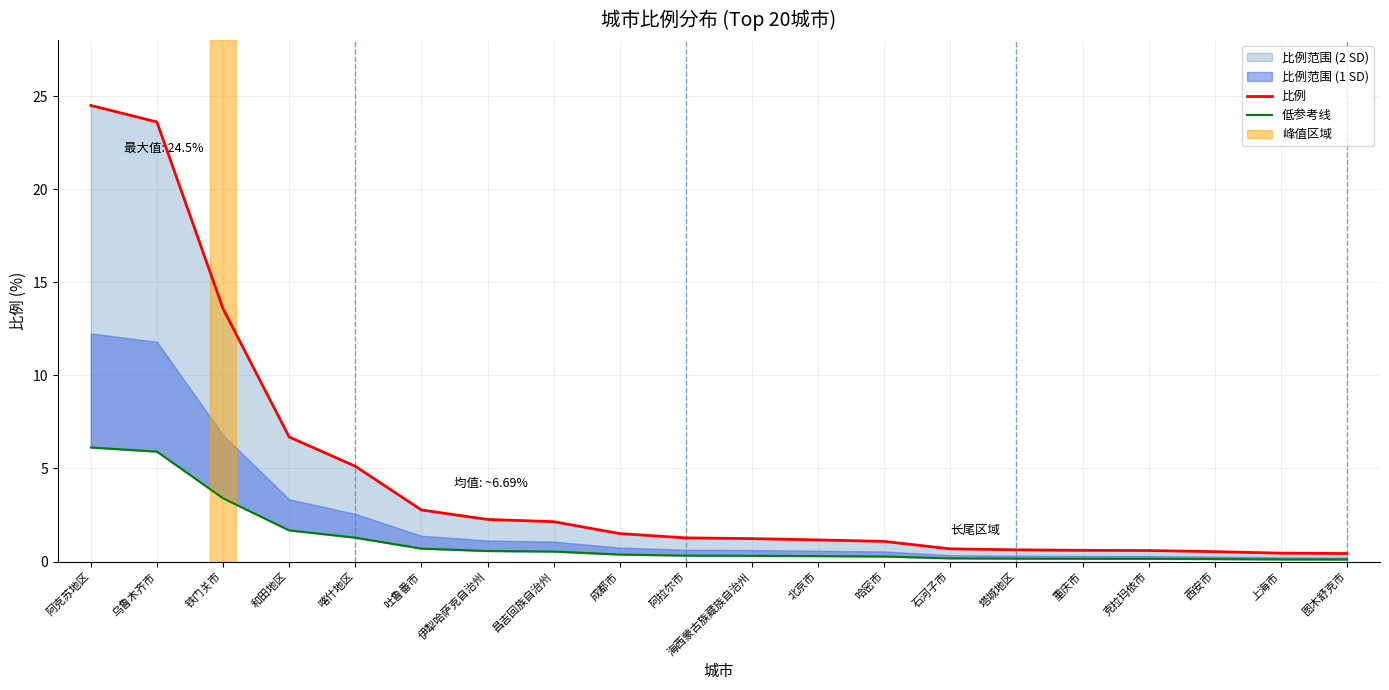

Which series has the widest spread of values?

比例